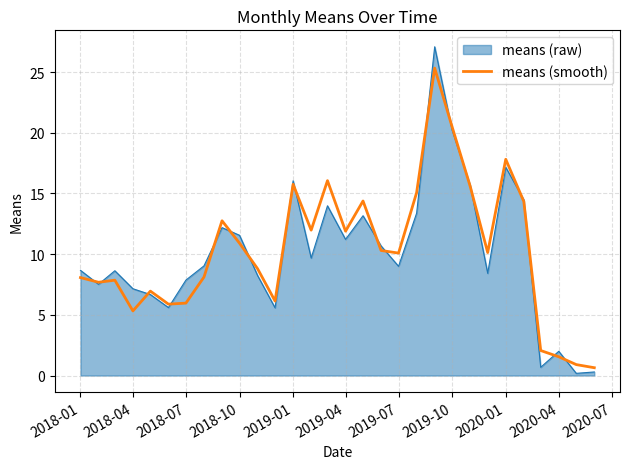

What is the maximum value for means (smooth)?

25.3